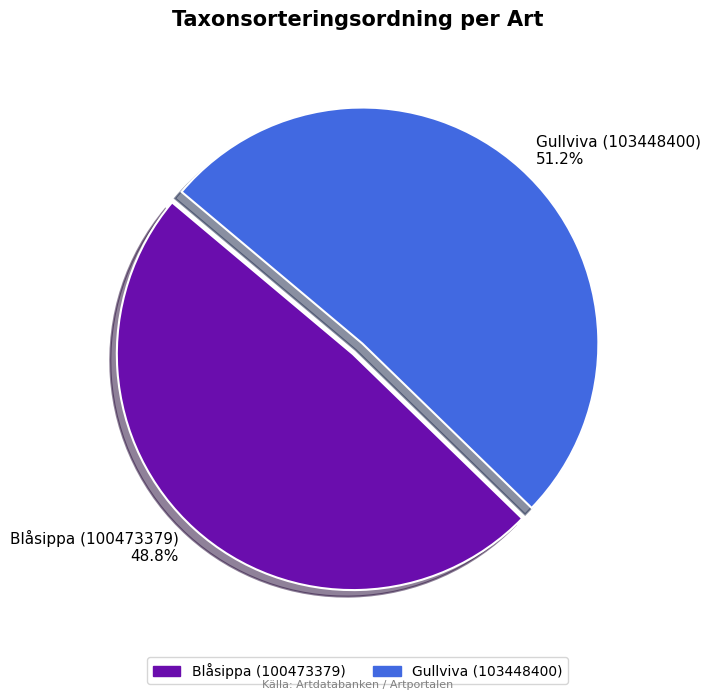

Combined, do Gullviva (103448400) and Blåsippa (100473379) account for over 50%?

Yes